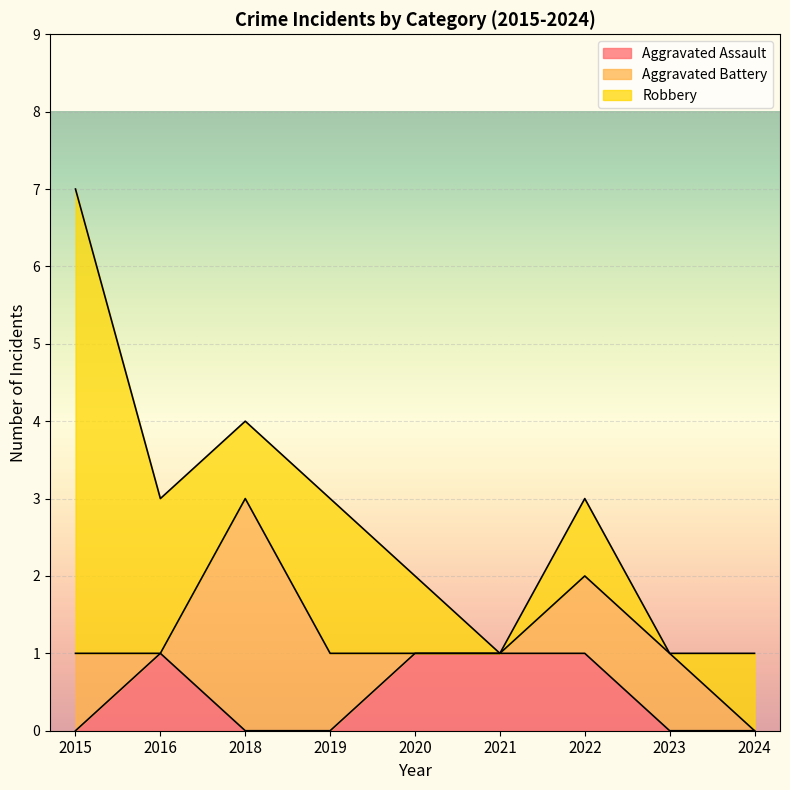

Reading left to right, what are all the values shown in this chart?

Aggravated Assault: 2015=0	2016=1	2018=0	2019=0	2020=1	2021=1	2022=1	2023=0	2024=0
Aggravated Battery: 2015=1	2016=0	2018=3	2019=1	2020=0	2021=0	2022=1	2023=1	2024=0
Robbery: 2015=6	2016=2	2018=1	2019=2	2020=1	2021=0	2022=1	2023=0	2024=1